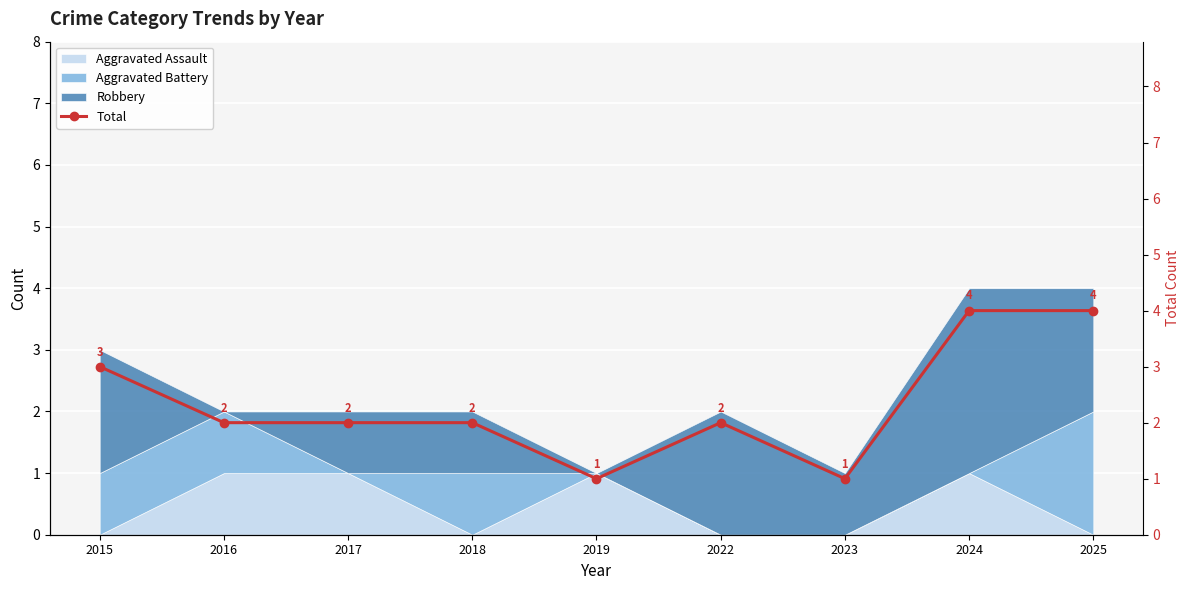

Where is the first local maximum?

2022